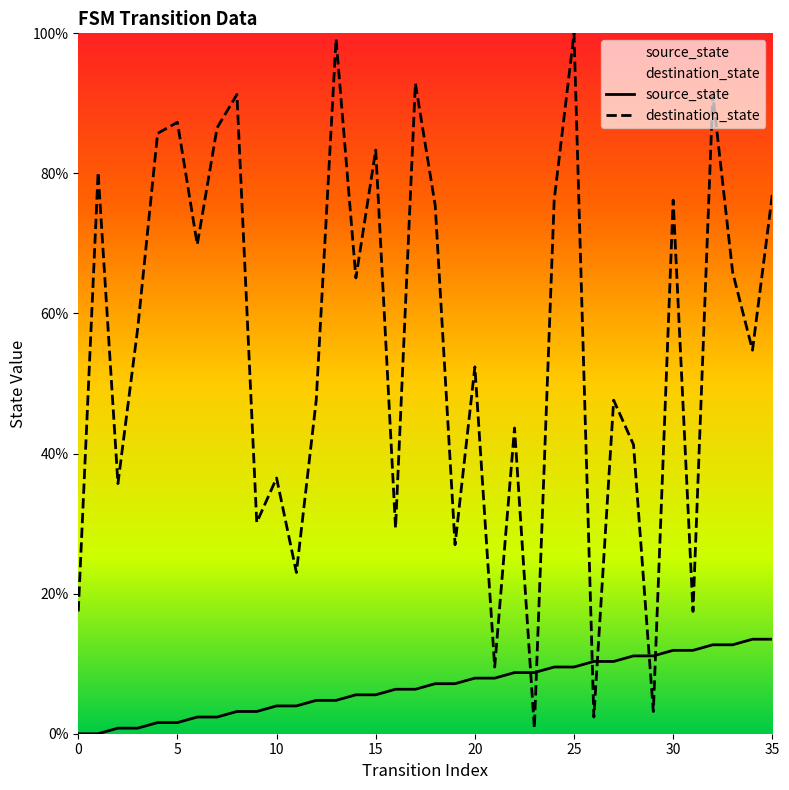

Between 26 and 31, which is larger?

31